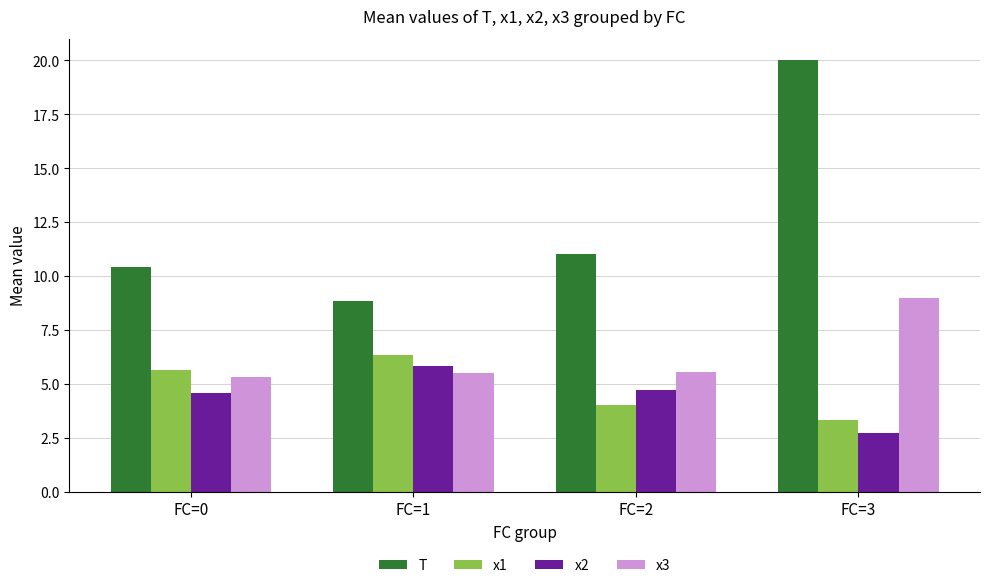

What is the difference between the T values at FC=3 and FC=0?

9.6